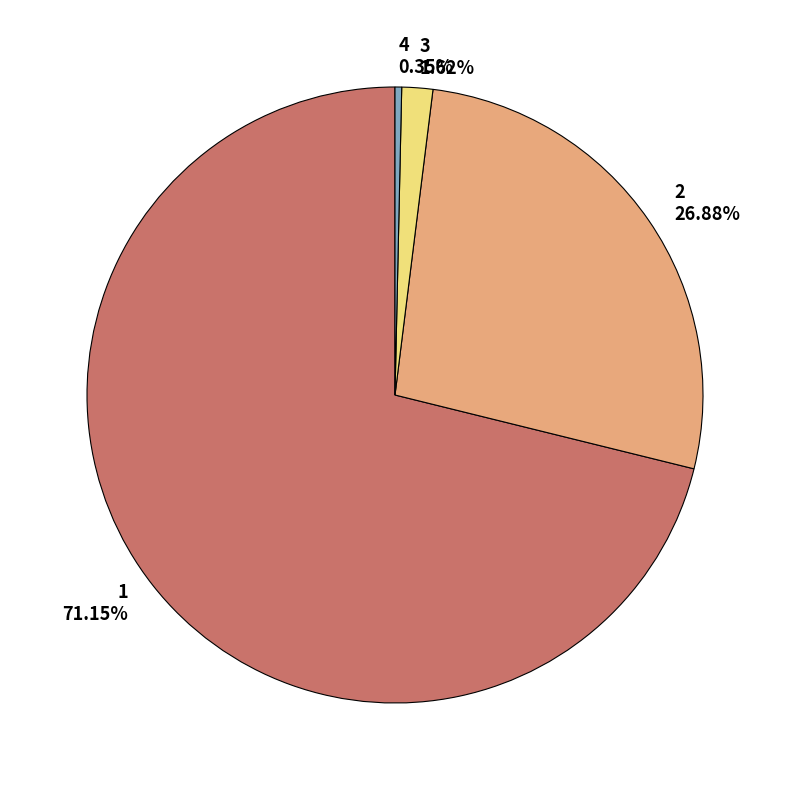

Does 1 represent more than half of the total?

Yes